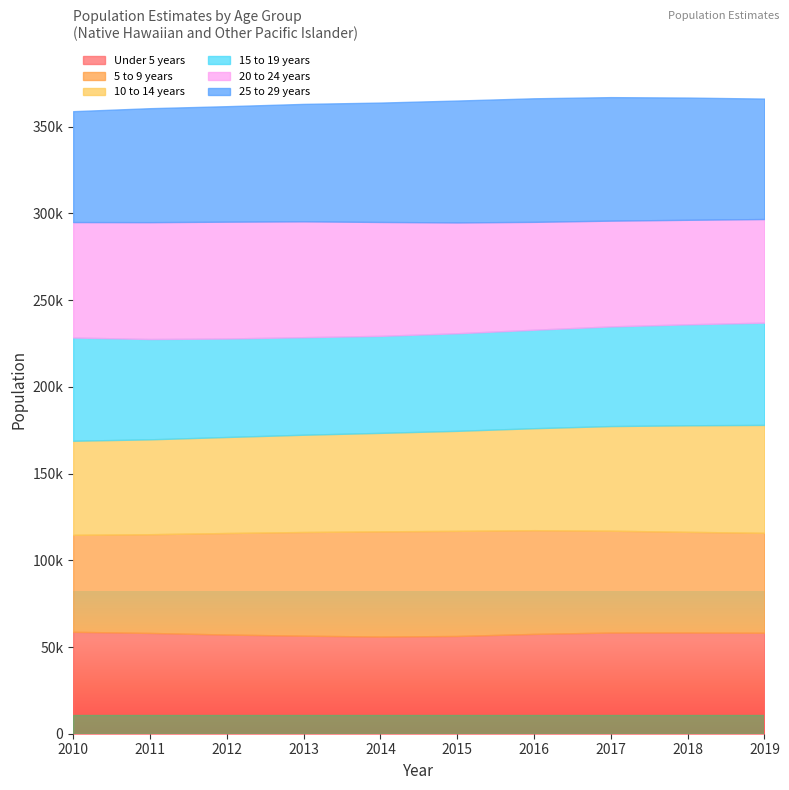

Which has a higher value, 2012 or 2014?

2012